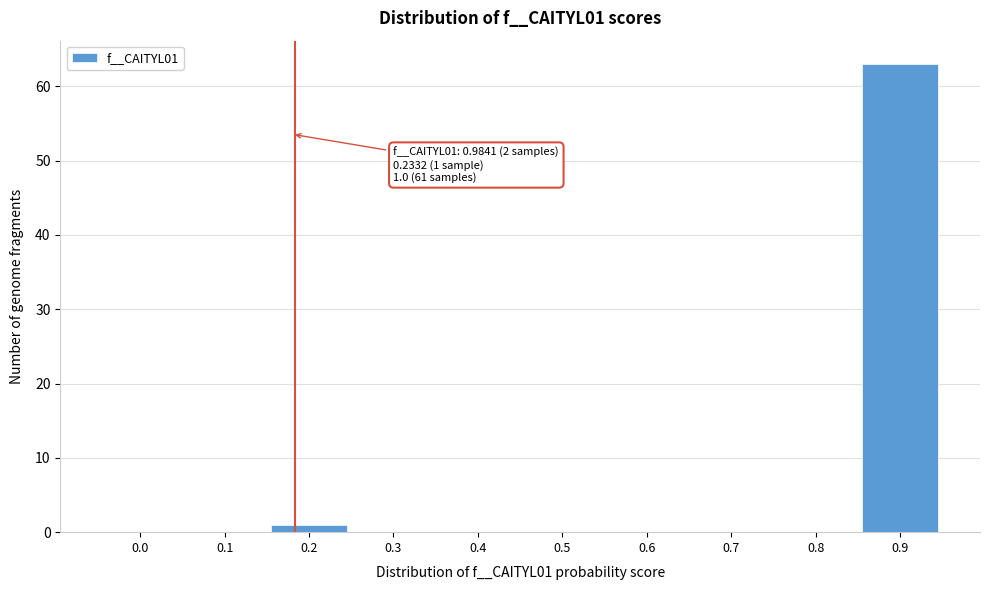

Reading left to right, transcribe all the data shown in this chart.

0.0=0	0.1=0	0.2=1	0.3=0	0.4=0	0.5=0	0.6=0	0.7=0	0.8=0	0.9=63